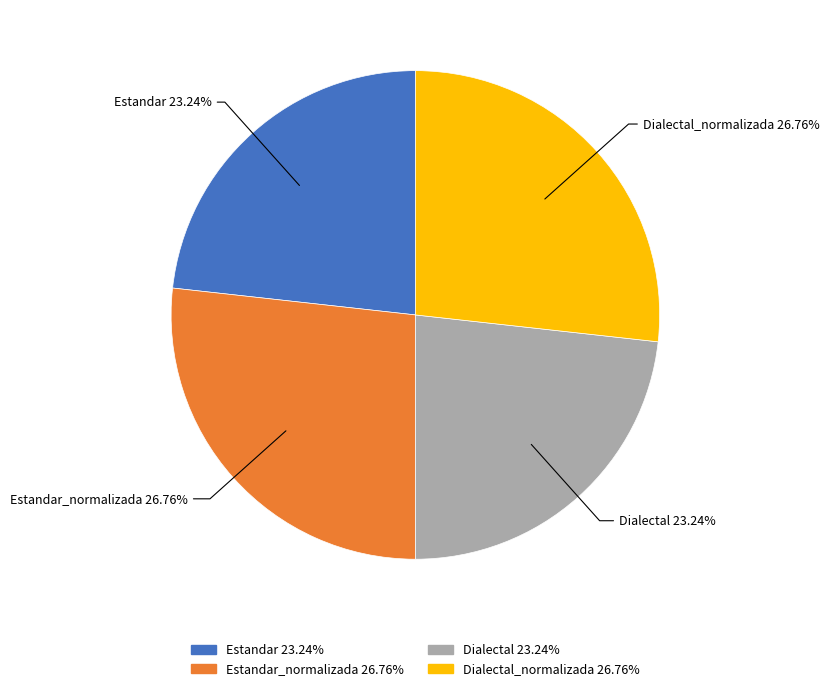

How many slices are in this pie chart?

4